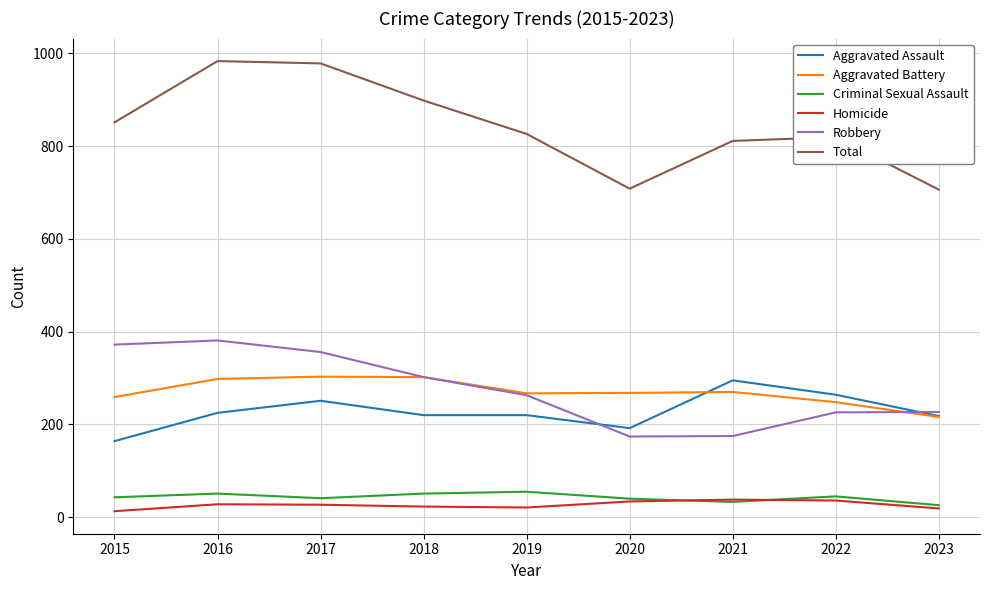

True or false: Total and Robbery cross at least once.

False